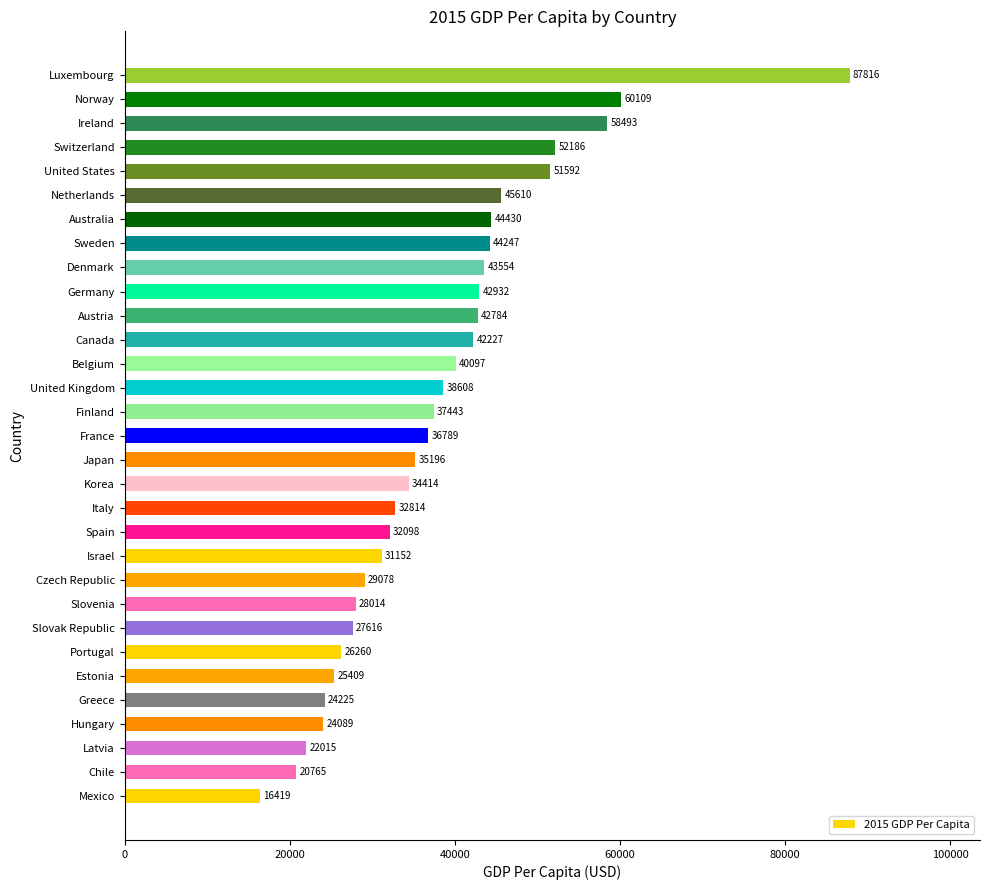

The chart shows a value of 46718.7 at Italy. True or false?

False